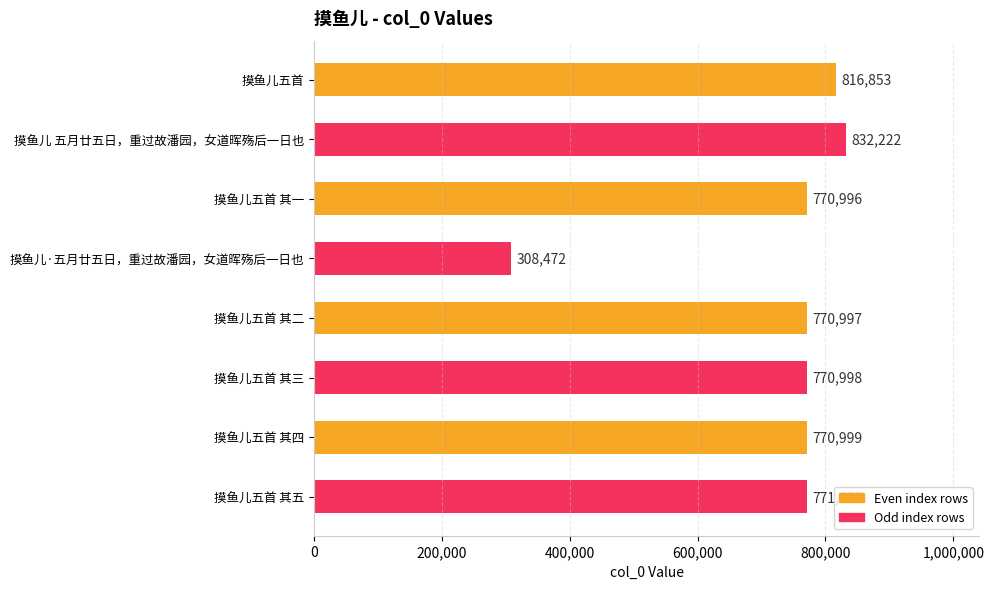

How many bars are there in total?

8